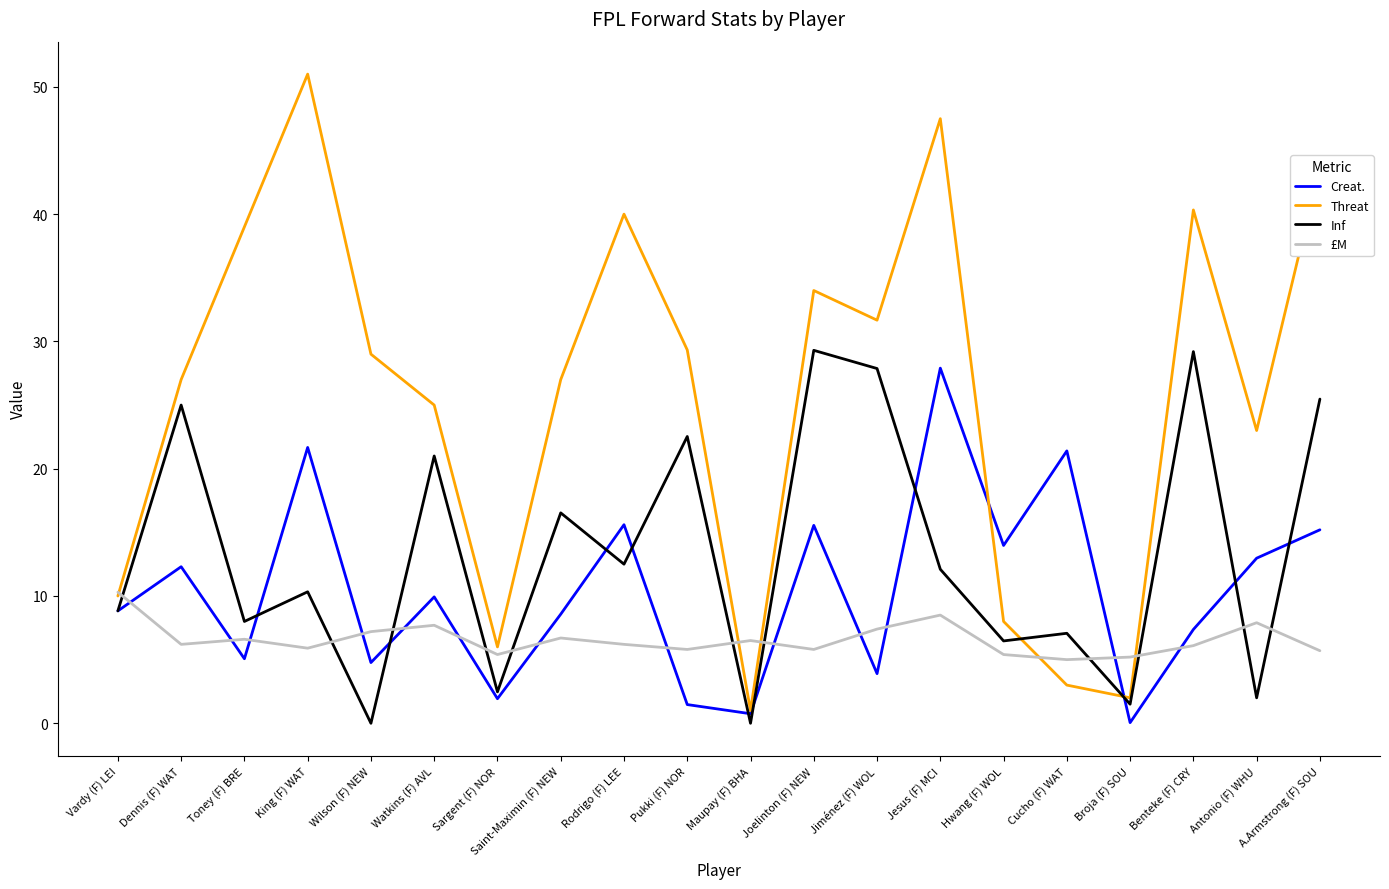

Which series ends up on top after the final intersection of £M and Creat.?

Creat.